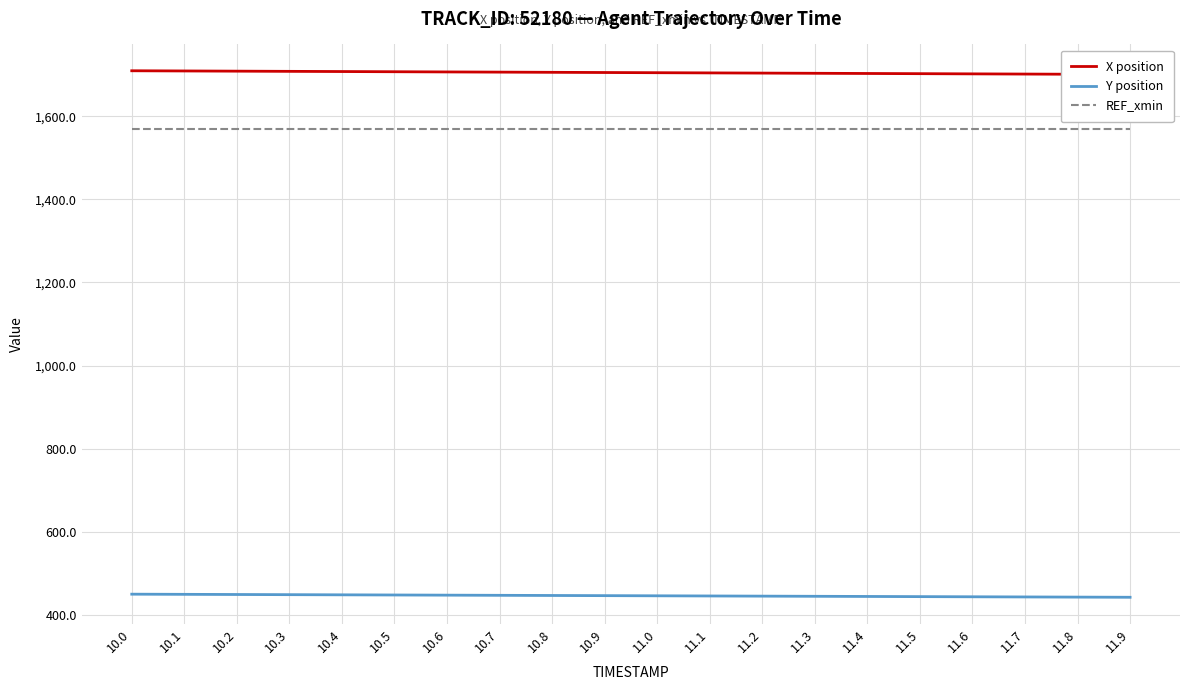

True or false: Y position has more than 0 interior local peaks.

False